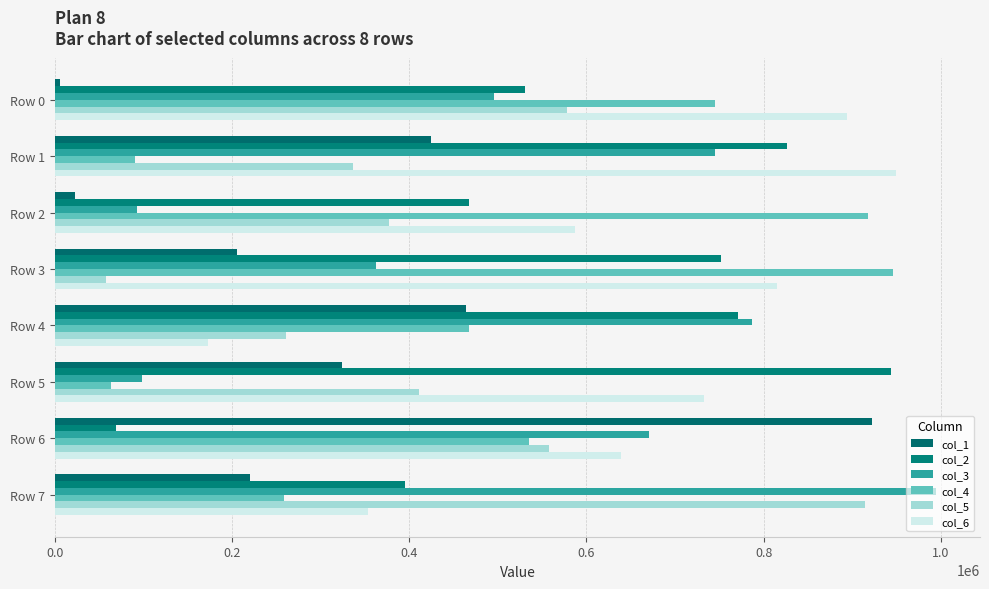

What position from the left is 1.0?

6